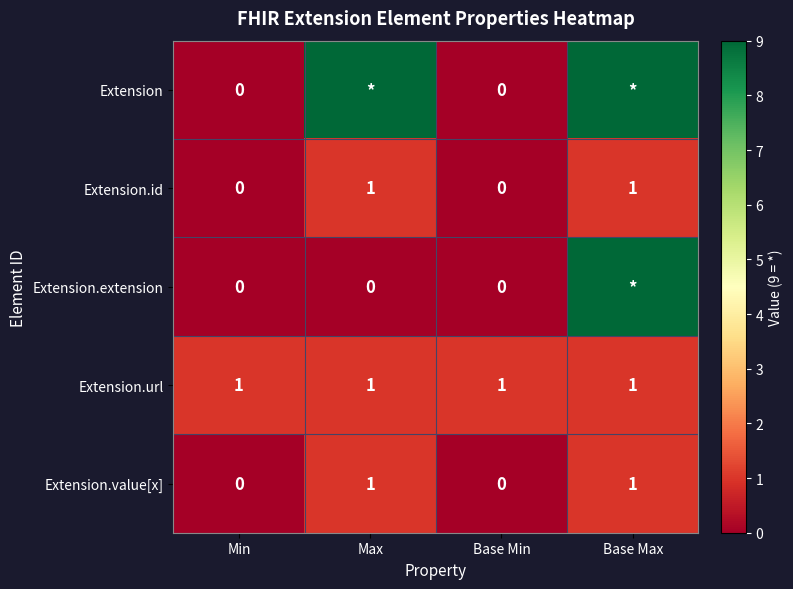

Which label corresponds to the largest value in the chart?

Max